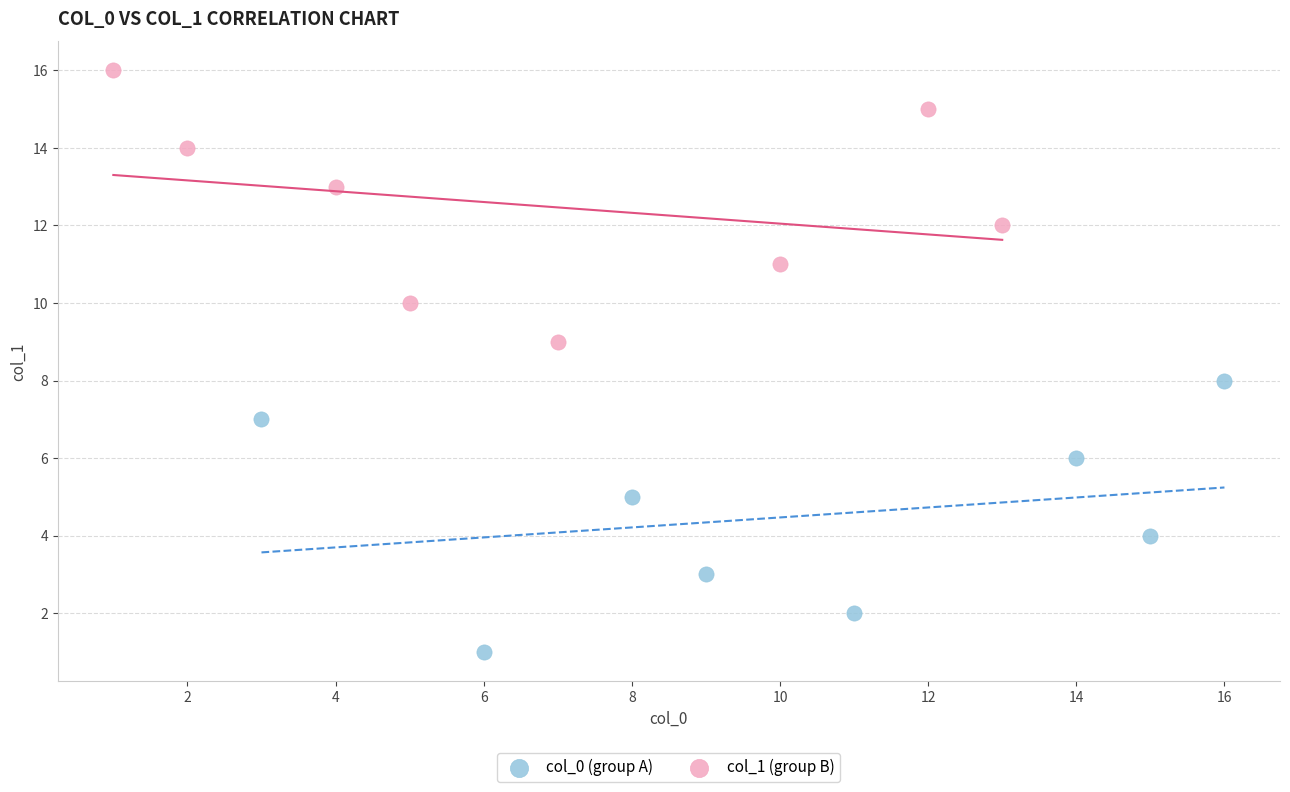

What are all the series names shown in the legend?

col_0 (group A), col_1 (group B)